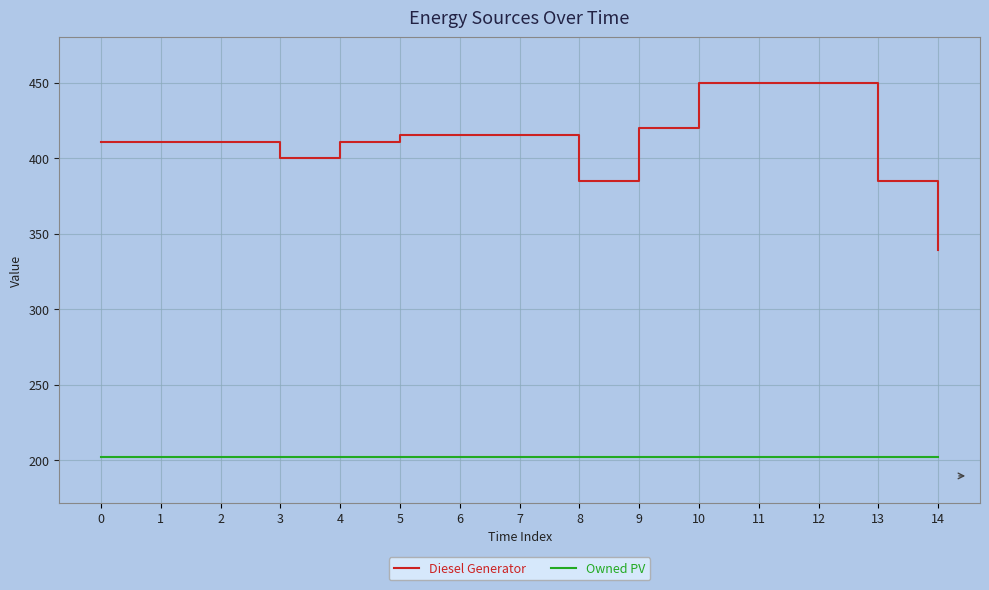

Is the value of Diesel Generator at 2 greater than the value of Owned PV at 10?

Yes